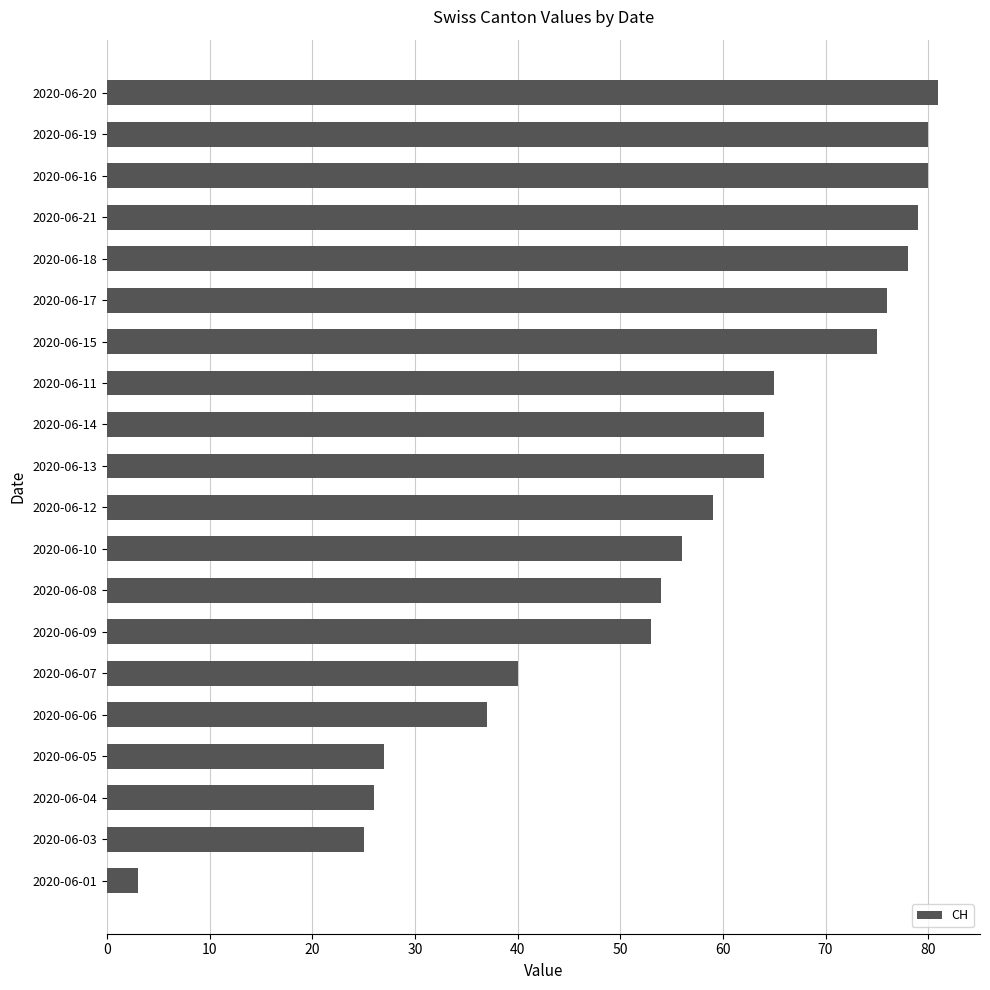

What is the change in value from 2020-06-15 to 2020-06-07?

-35